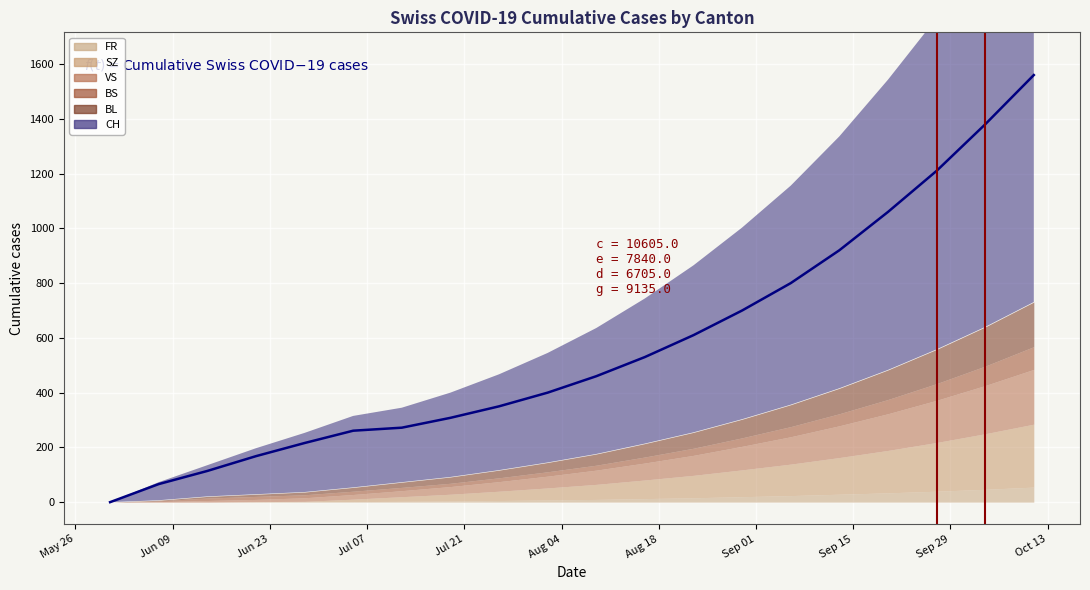

At which label does VS first exceed 52?

2020-08-16